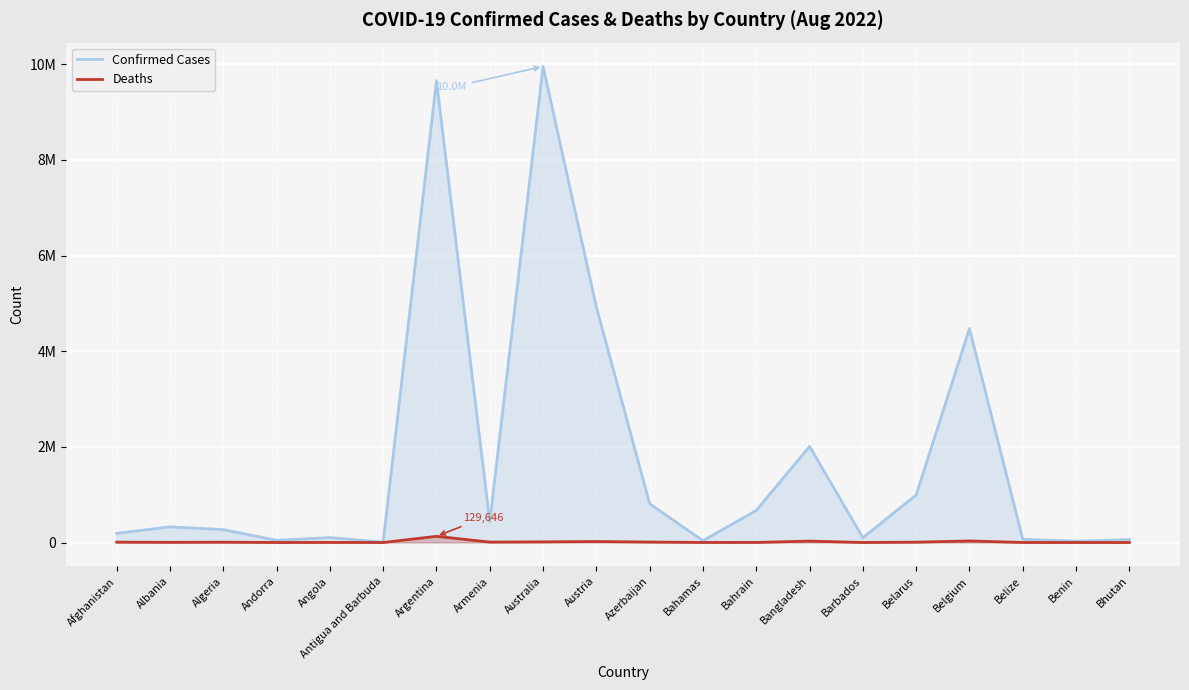

What is the minimum value for Confirmed Cases?

8895